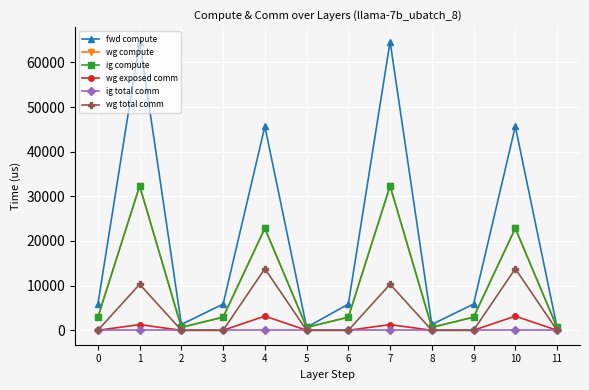

How many interior local peaks does the fwd compute series have?

4